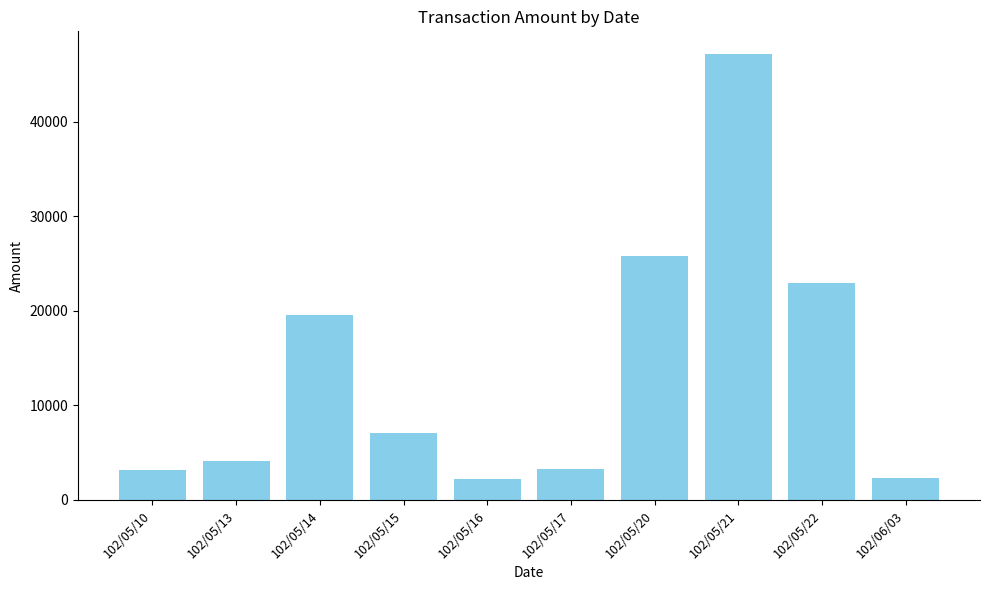

Between 102/05/22 and 102/05/16, which is larger?

102/05/22